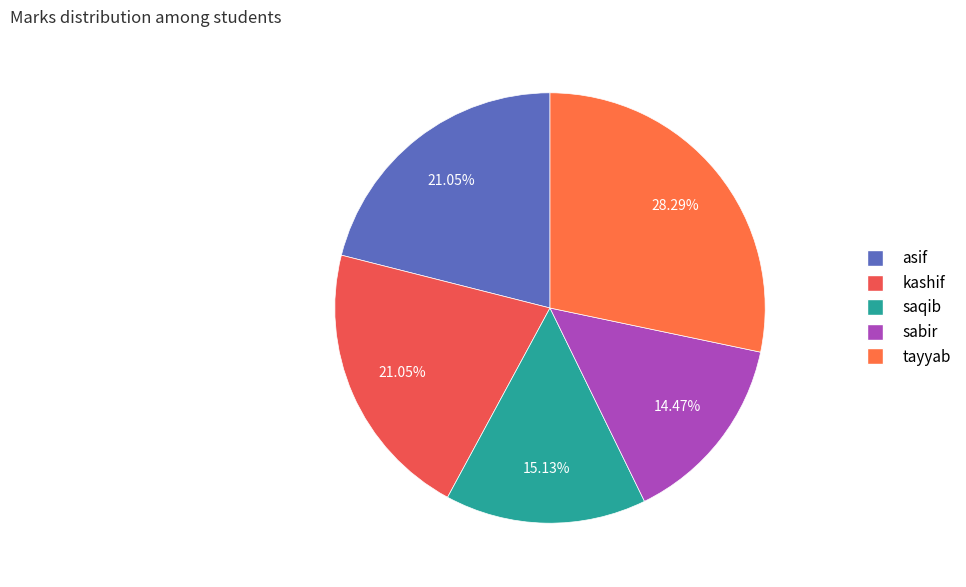

Approximately how many times larger is the value at saqib compared to sabir?

1.0